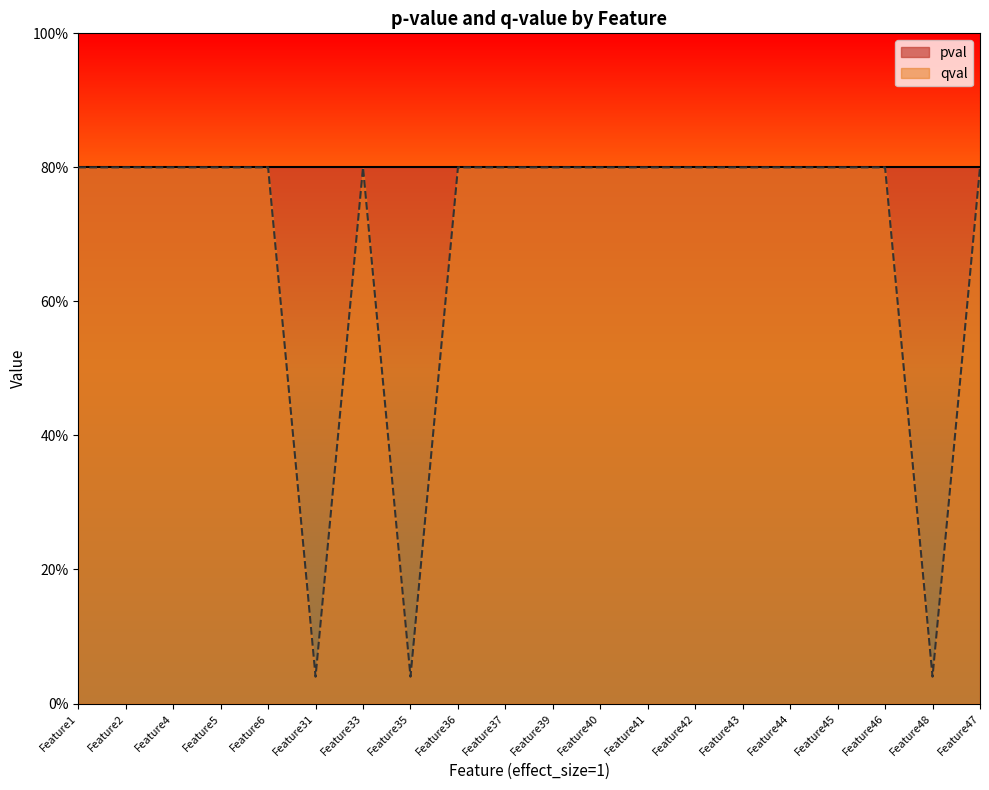

At which category does the data reach its first local valley?

Feature31